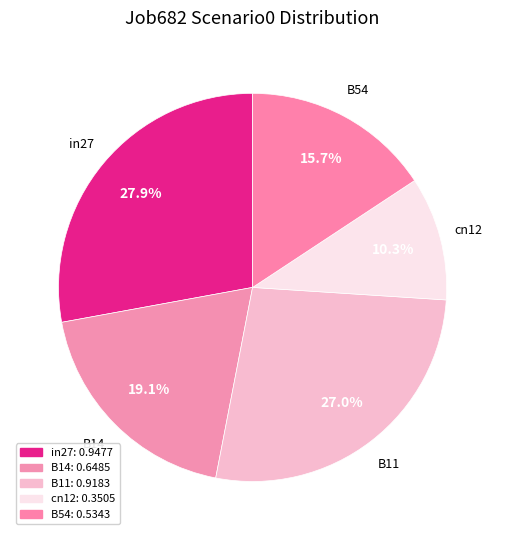

Does B54 account for over 50% of the chart?

No